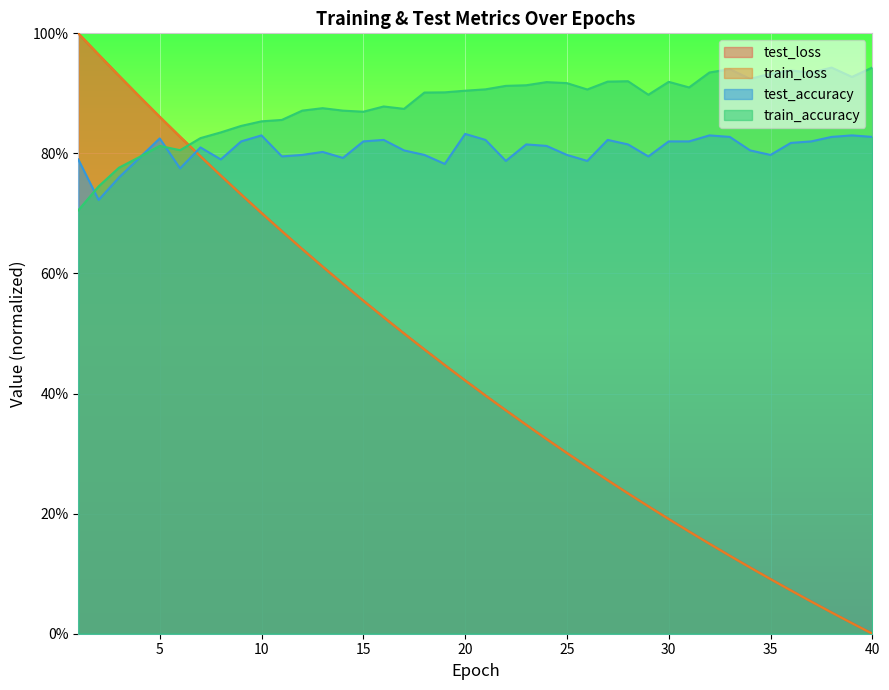

Is it true that test_accuracy equals 0.8 at 30?

True